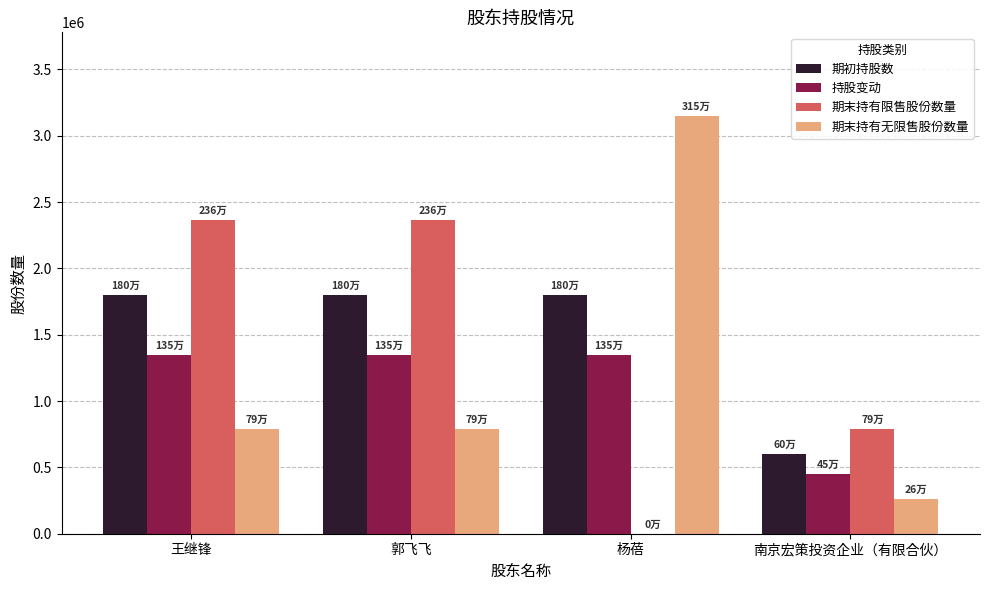

What is the sum of all 期末持有限售股份数量 values?

5512500